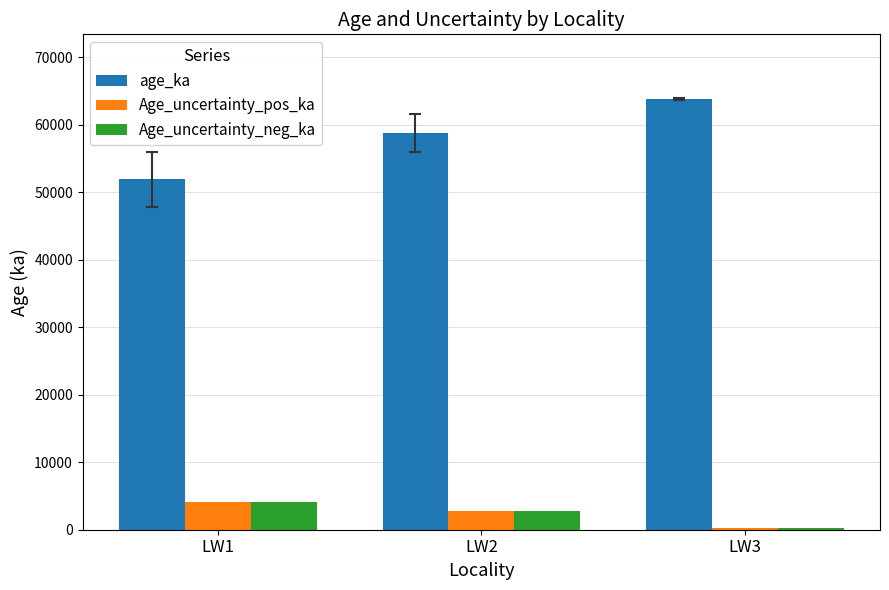

The Age_uncertainty_neg_ka series shows 2800 at LW2. True or false?

True